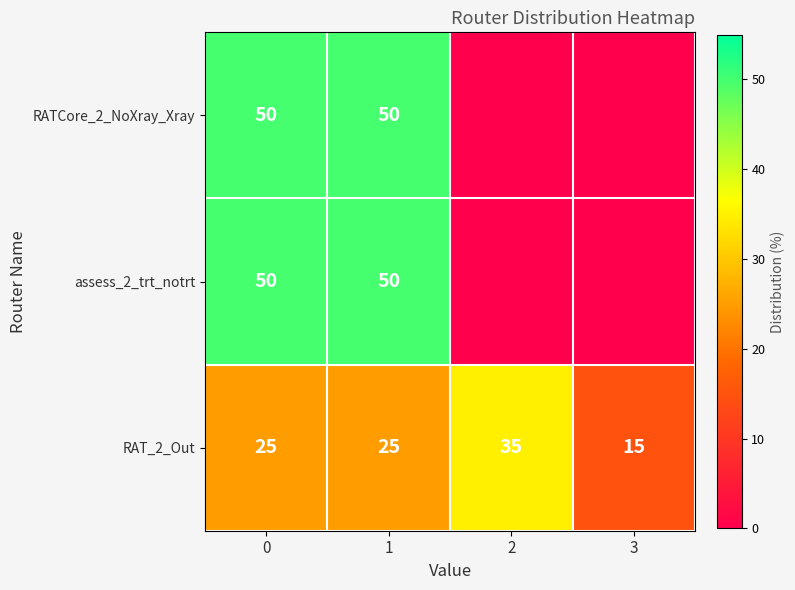

What is the highest value of the RAT_2_Out series?

35